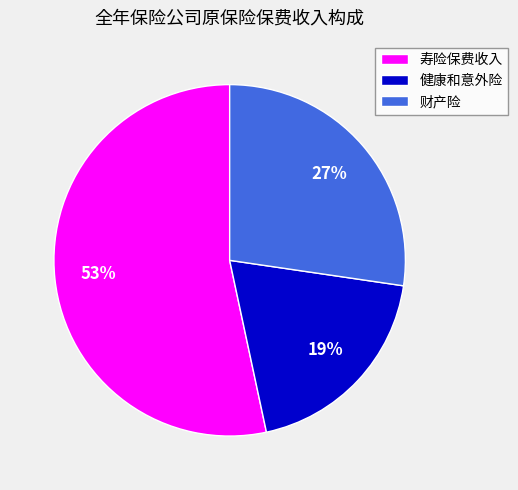

How many segments does this pie chart have?

3